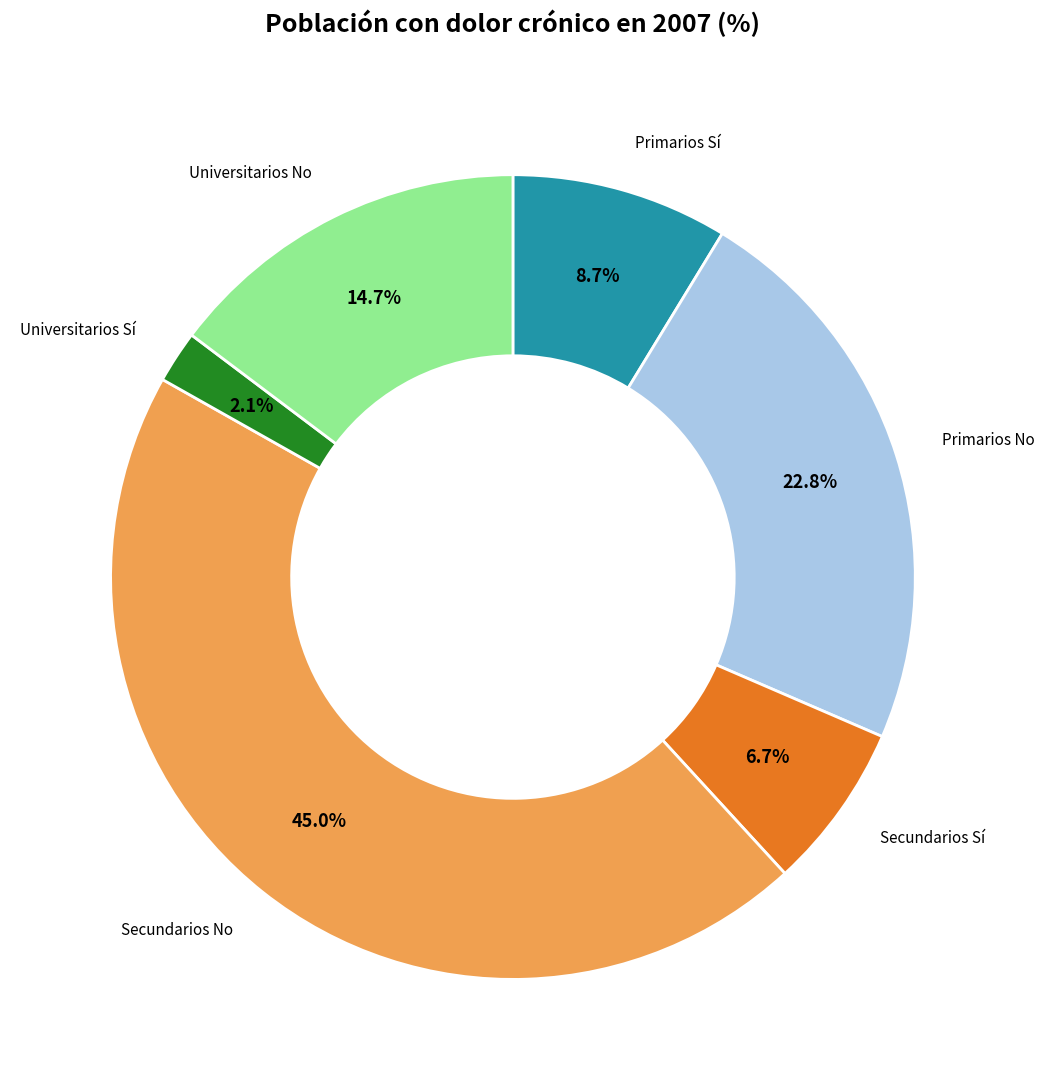

How many slices are in this pie chart?

6